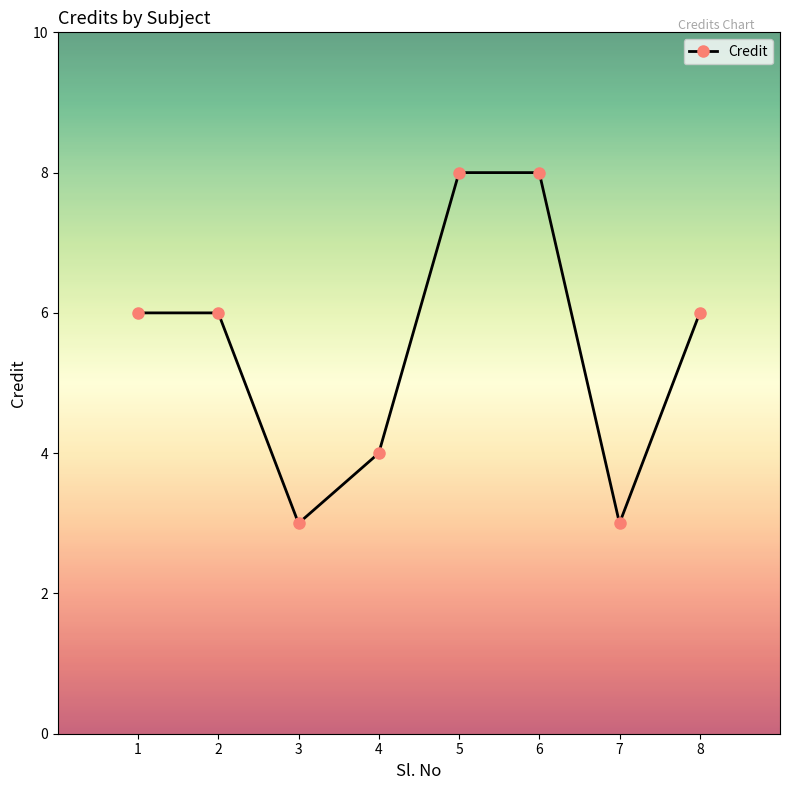

What is the minimum value shown in the chart?

3